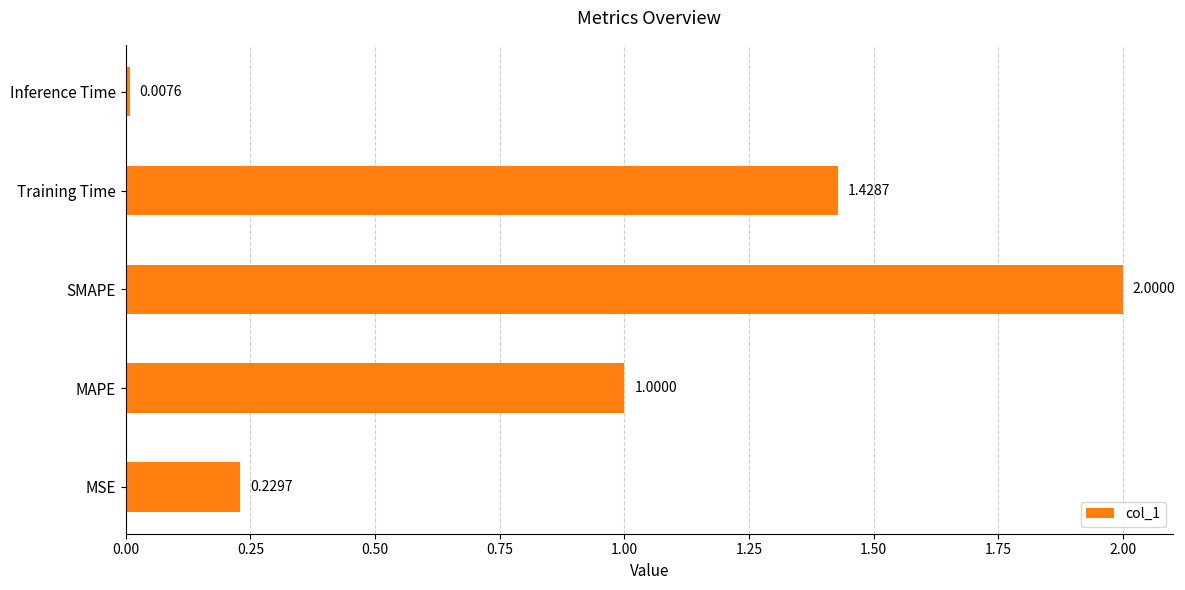

List the labels in order of value, smallest first.

Inference Time, MSE, MAPE, Training Time, SMAPE